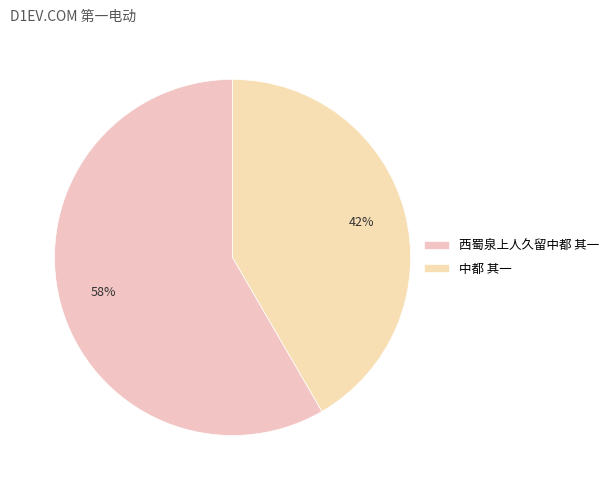

Is there a majority slice in this chart?

Yes